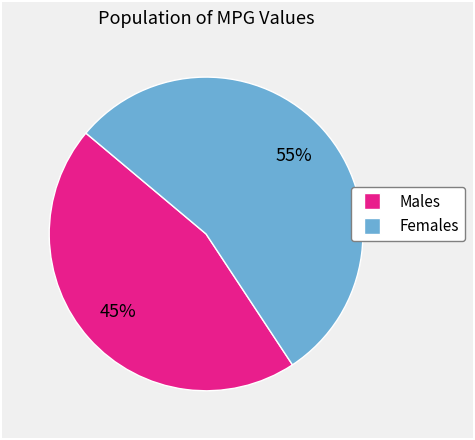

Does any single category account for the majority?

Yes